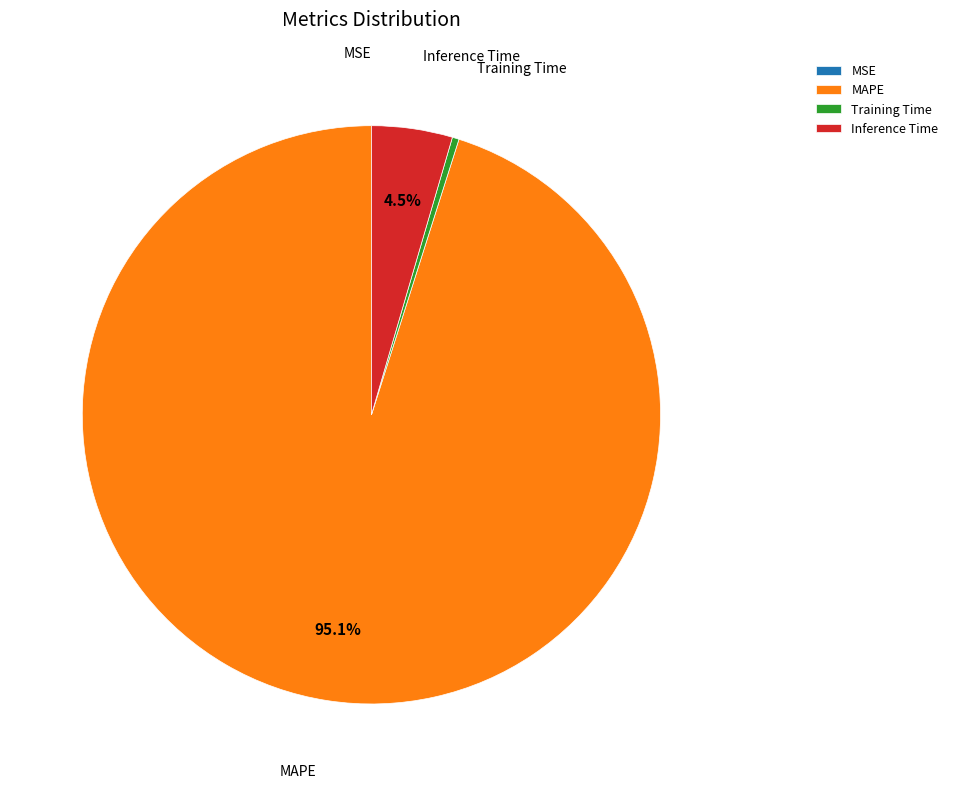

Which has a higher value, Inference Time or MAPE?

MAPE